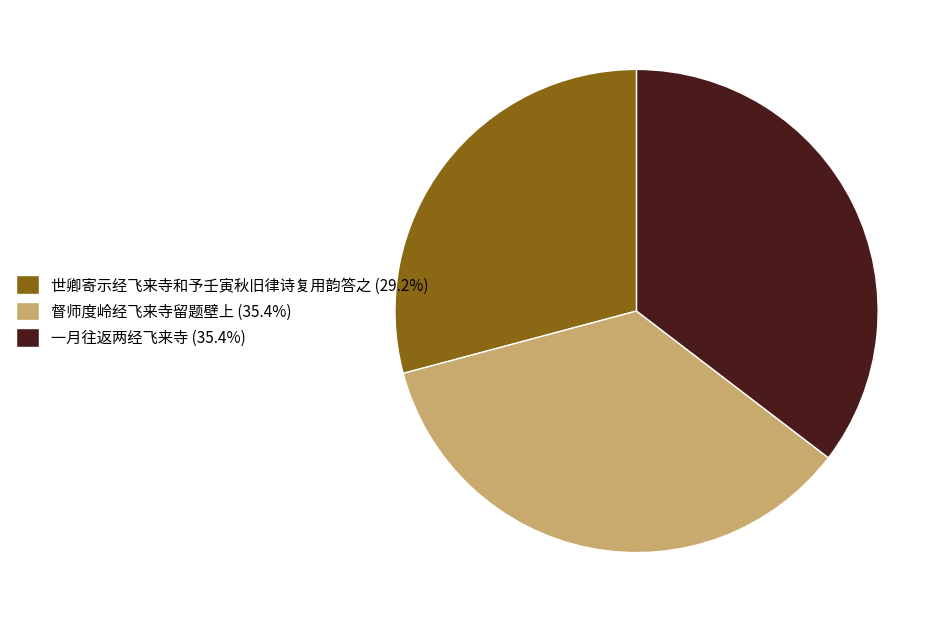

How many slices are in this pie chart?

3